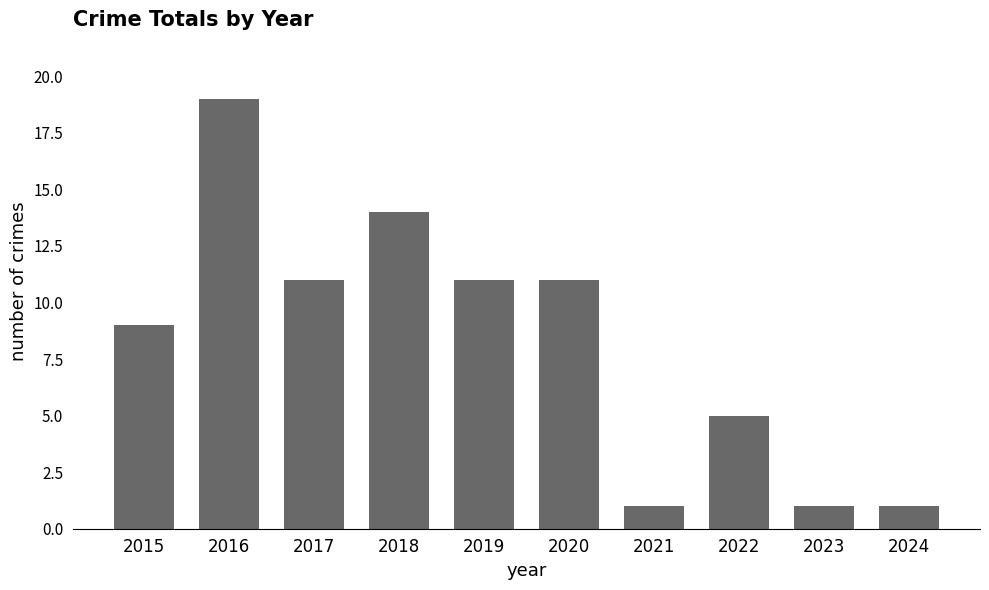

How many bars are there in total?

10